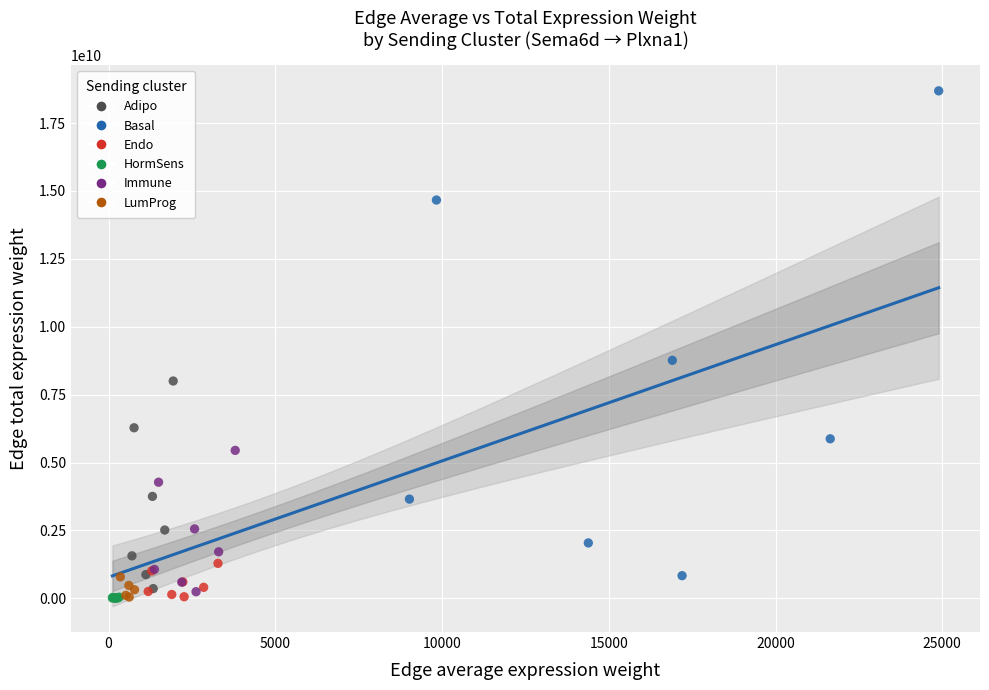

Which series has the widest spread of Y values?

Basal